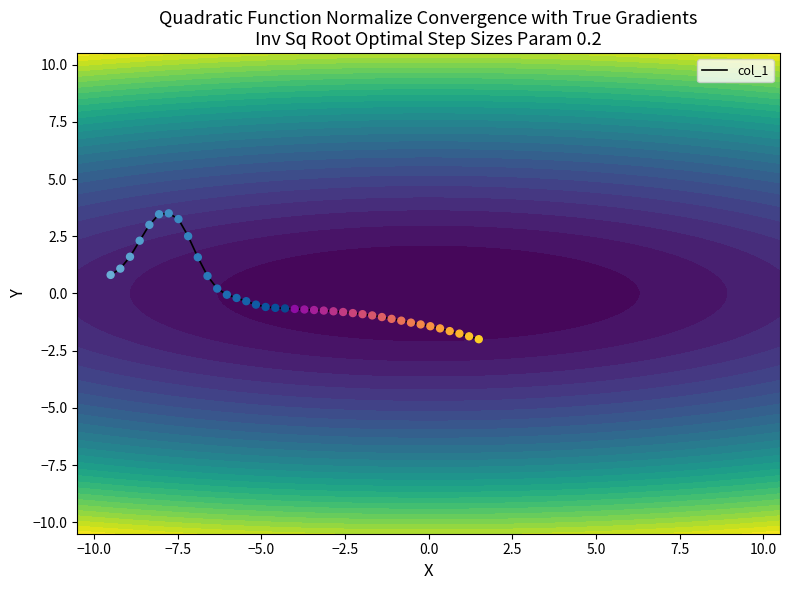

What is the highest value of the col_1 series?

3.5